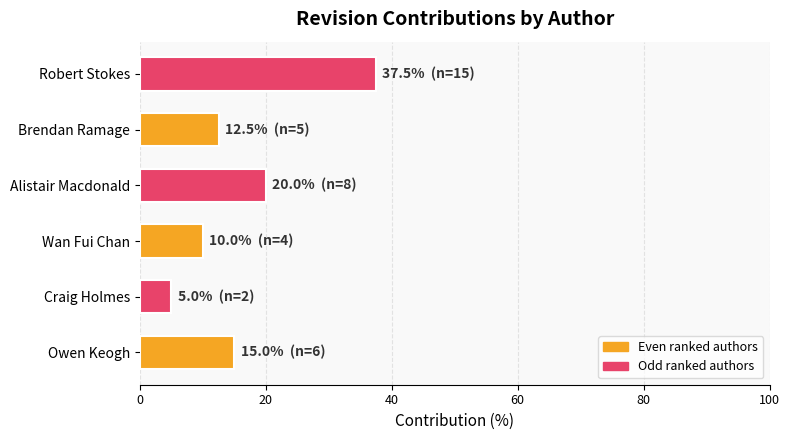

Reading bottom to top, transcribe all the data shown in this chart.

15.0	5.0	10.0	20.0	12.5	37.5